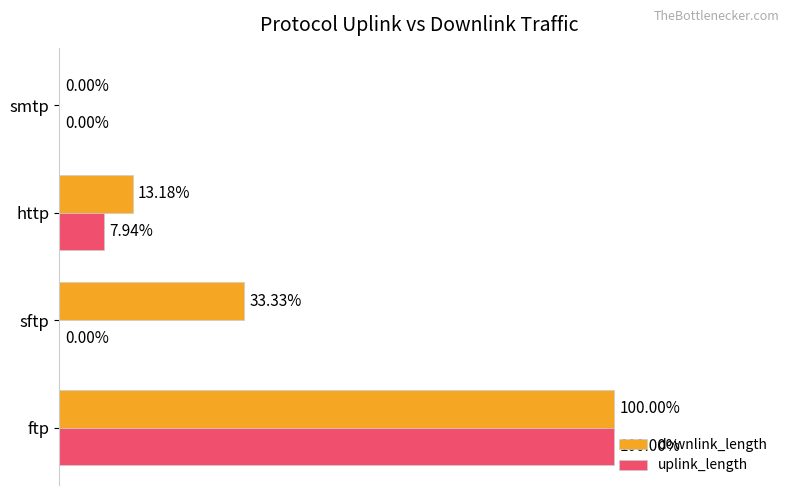

At which category is the sum across all series the highest?

ftp